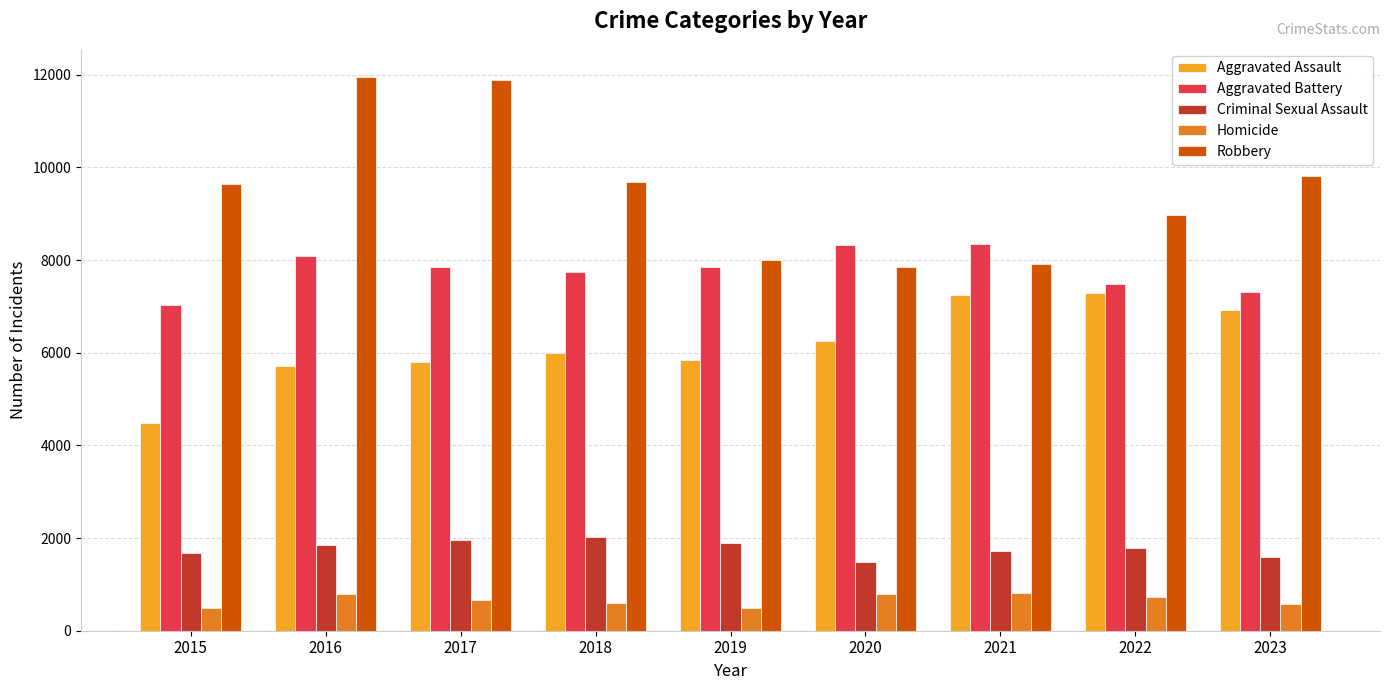

What is the difference between the maximum and second lowest values in the Aggravated Assault series?

1568